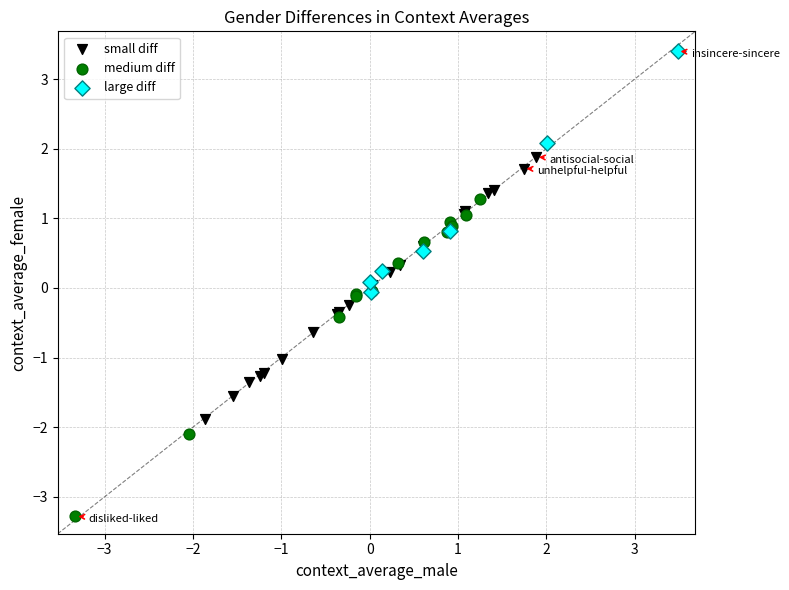

What are all the series names shown in the legend?

small diff, medium diff, large diff